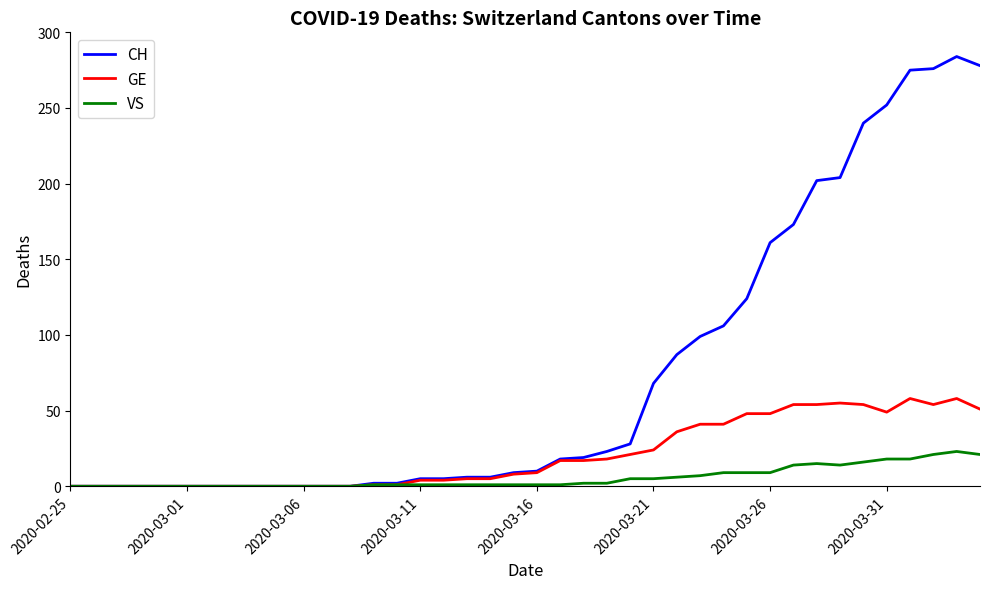

Rank the series by their average value, from highest to lowest.

CH, GE, VS